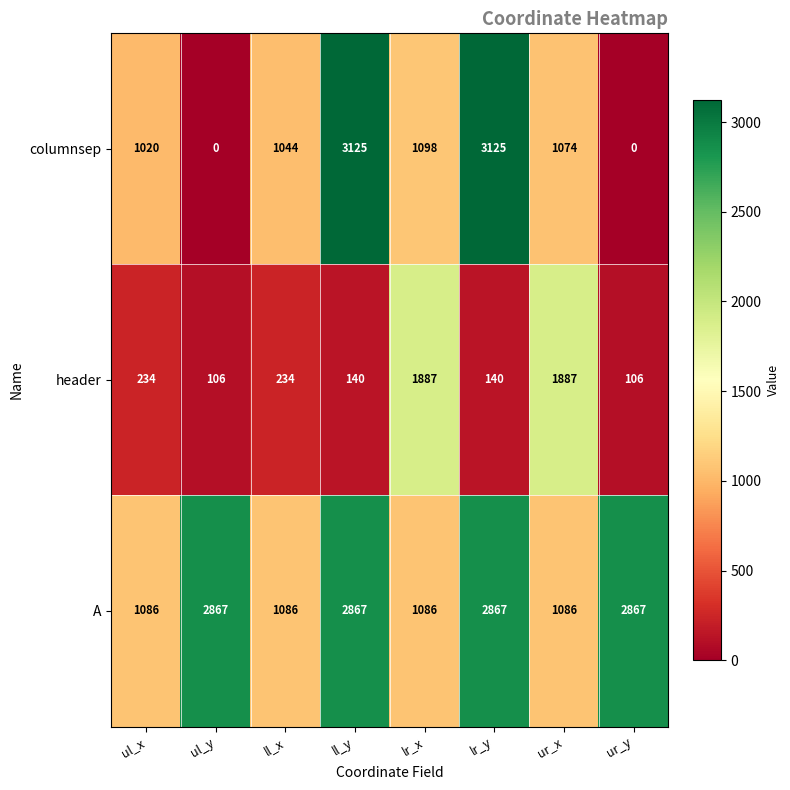

Reading right to left, extract all data points from this chart.

columnsep: 0	1074	3125	1098	3125	1044	0	1020
header: 106	1887	140	1887	140	234	106	234
A: 2867	1086	2867	1086	2867	1086	2867	1086